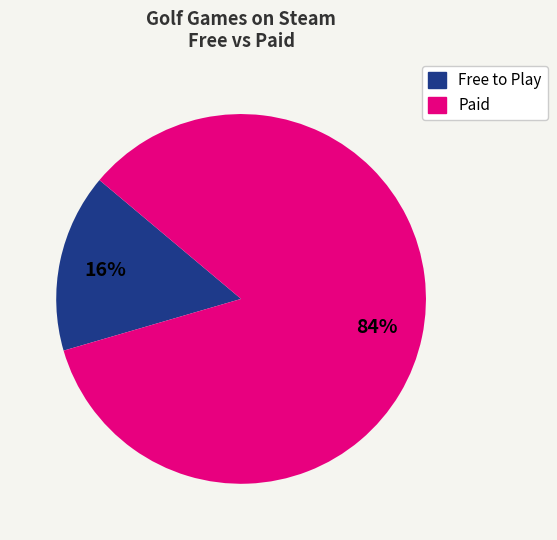

Is there a majority slice in this chart?

Yes